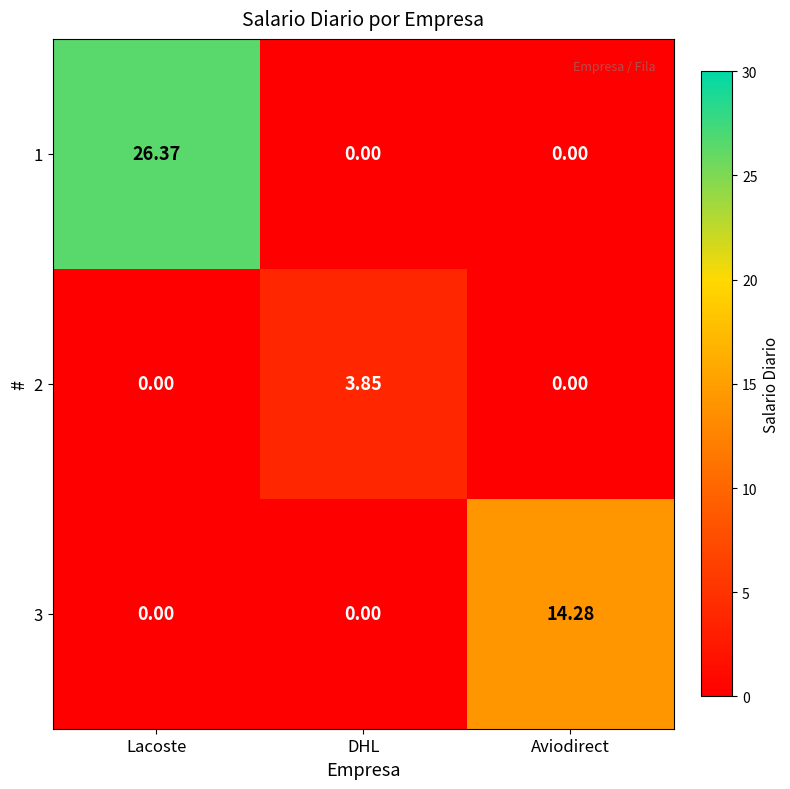

Rank the series by their maximum value, from highest to lowest.

1, 3, 2